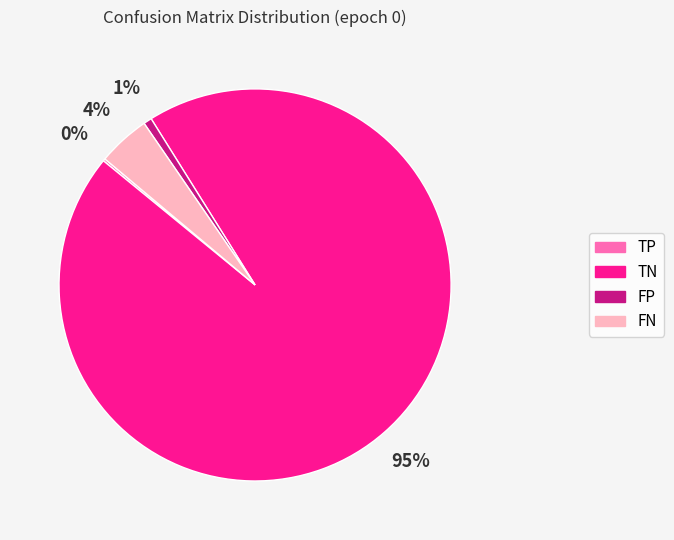

What is the largest slice in the pie chart?

TN